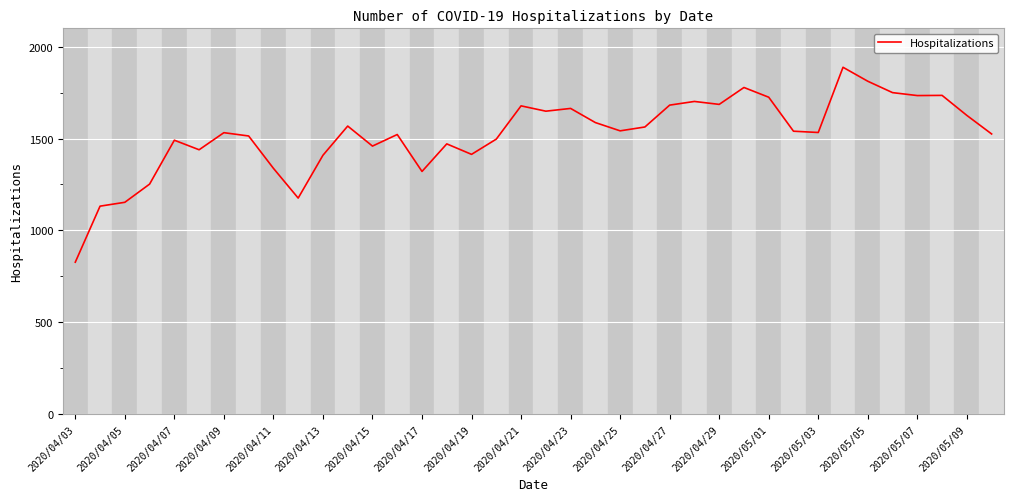

What is the smallest value displayed?

827